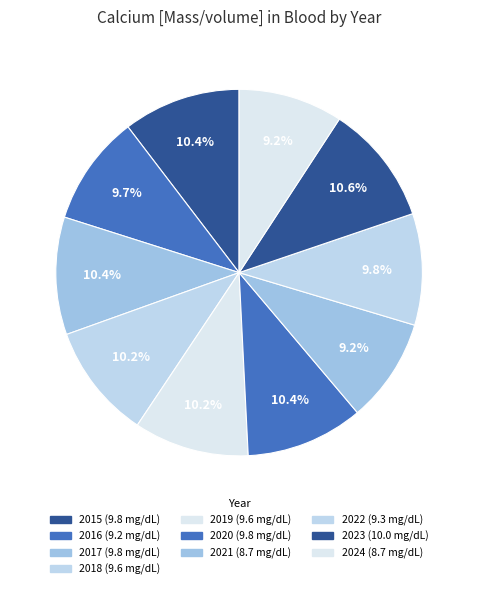

What is the change in value from 2022 to 2024?

-0.6